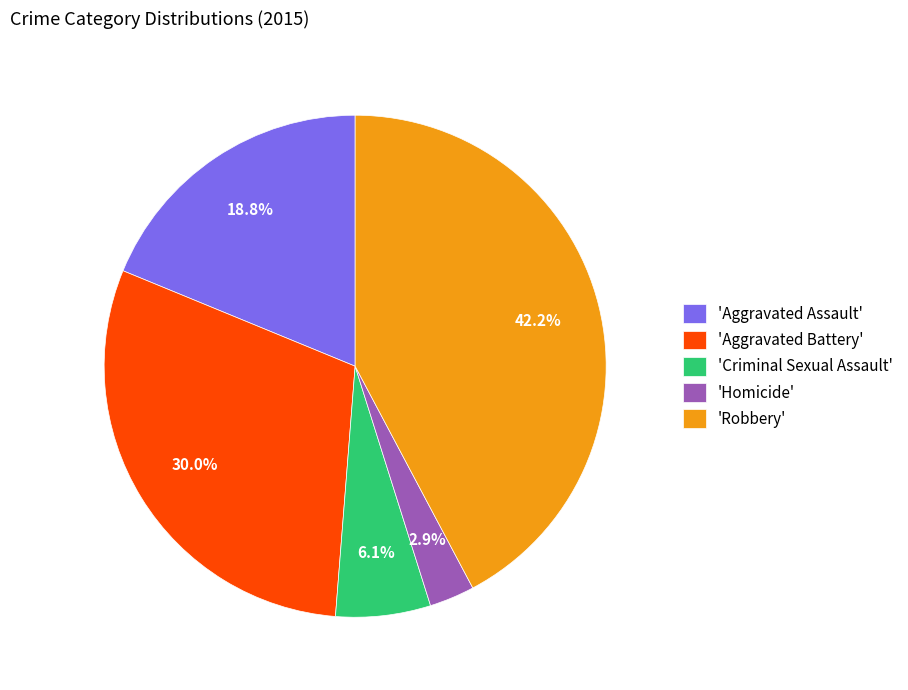

Approximately how many times larger is the value at 'Aggravated Battery' compared to 'Aggravated Assault'?

1.6